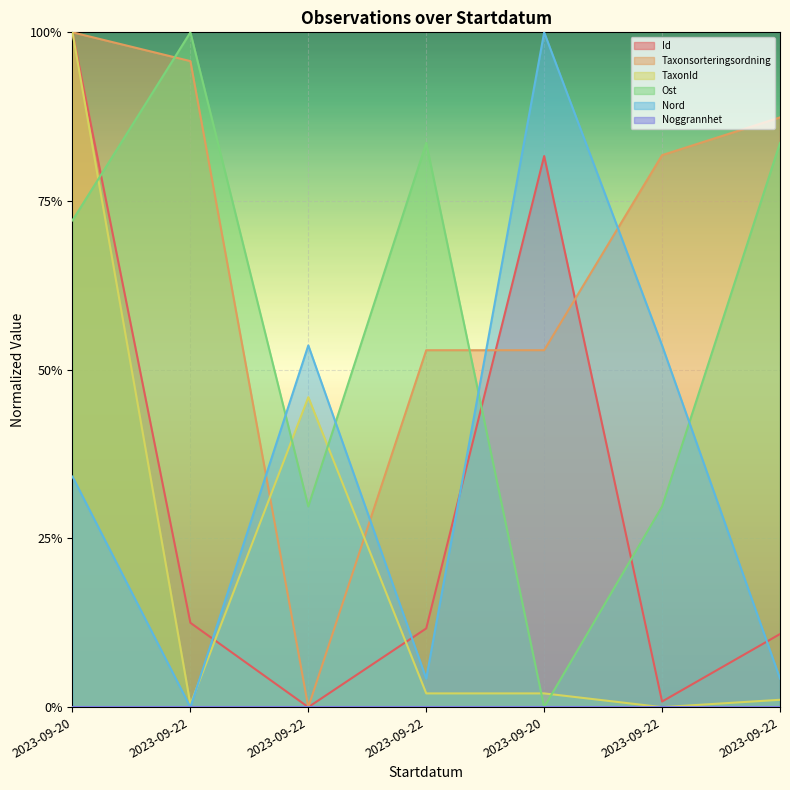

At which label does Ost reach its minimum?

2023-09-20